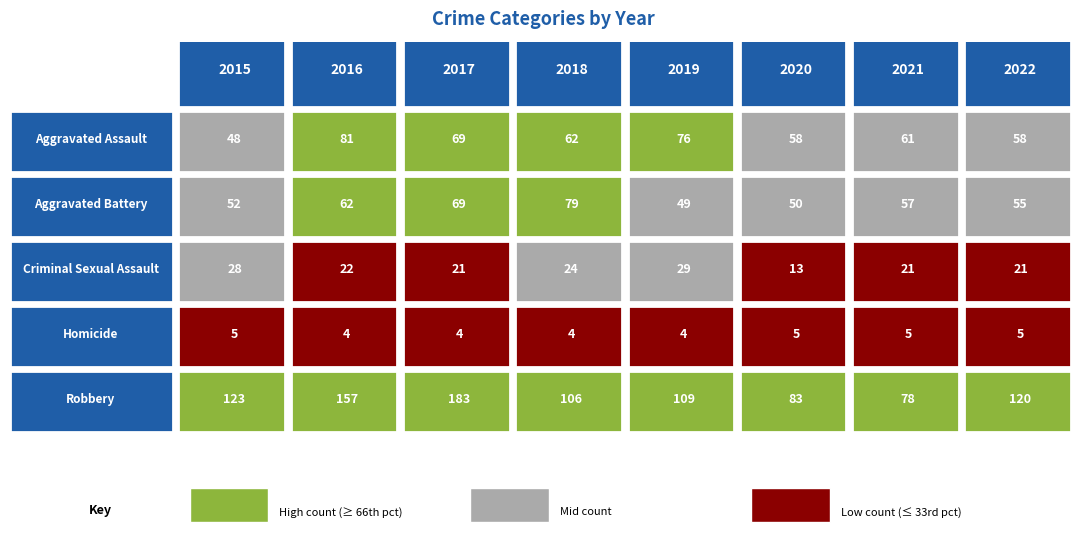

Count the number of categories in the chart.

8